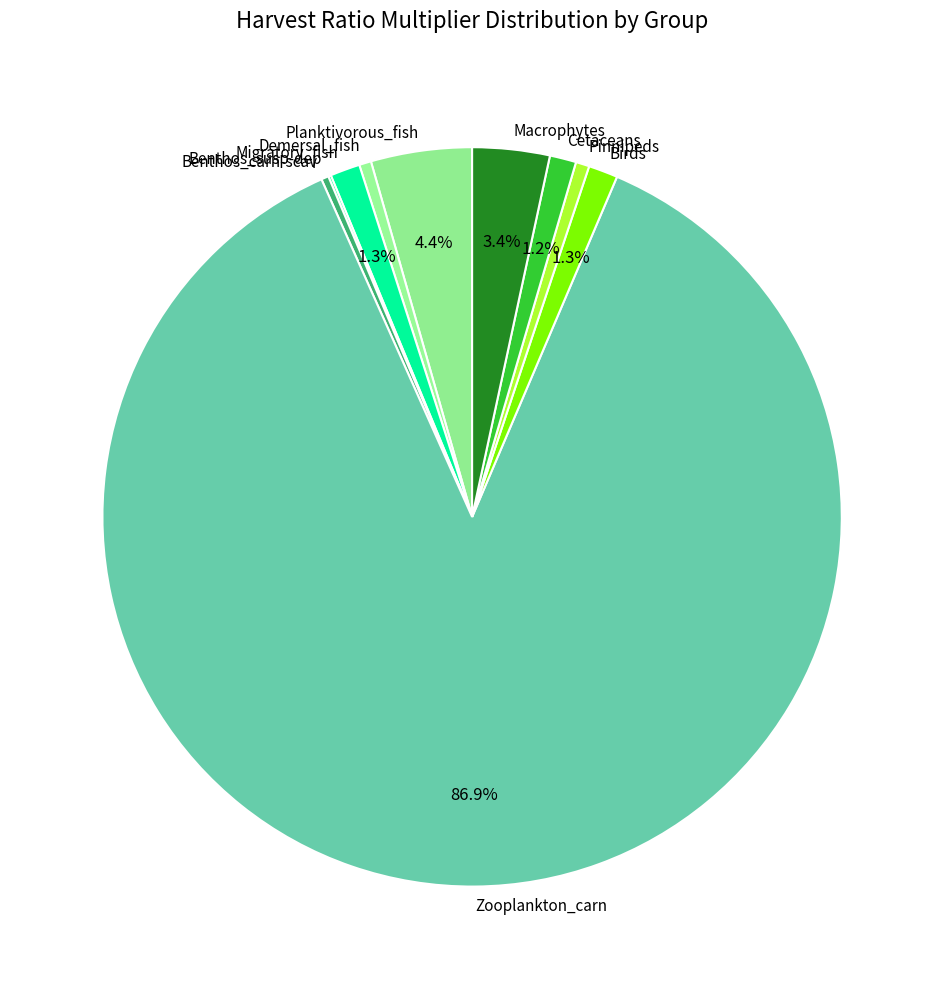

What percentage is NOT represented by Macrophytes?

96.6%